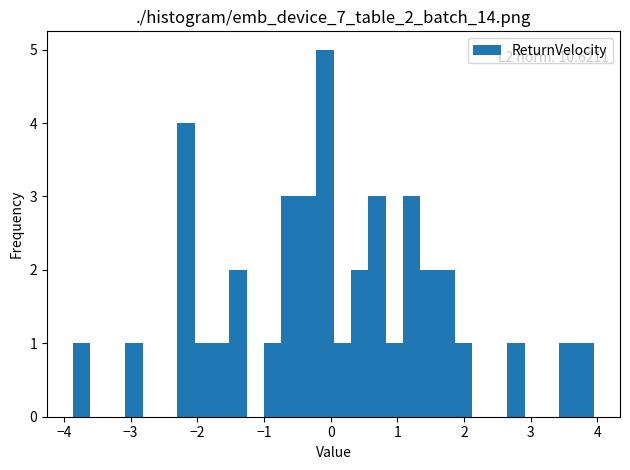

Around what value on the x-axis is the tallest bar? Give the approximate position of its centre, as read against the axis.

-0.1